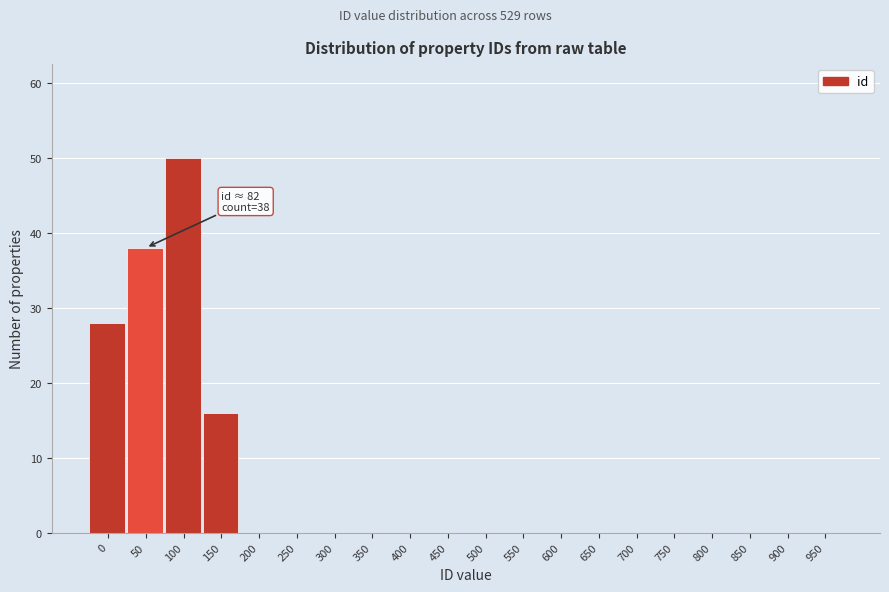

Reading right to left, extract all data points from this chart.

950=0	900=0	850=0	800=0	750=0	700=0	650=0	600=0	550=0	500=0	450=0	400=0	350=0	300=0	250=0	200=0	150=16	100=50	50=38	0=28